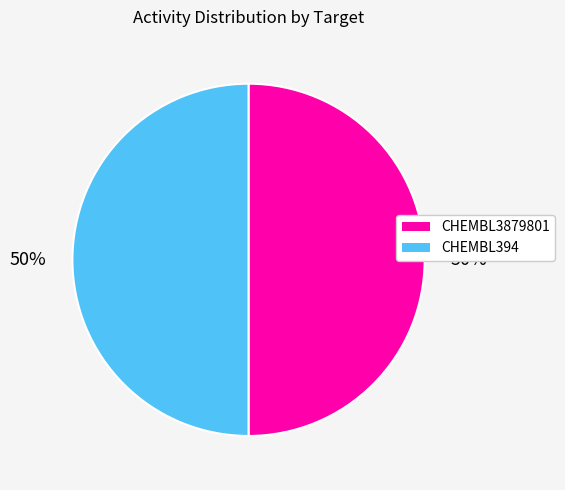

Combined, do CHEMBL394 and CHEMBL3879801 account for over 50%?

Yes